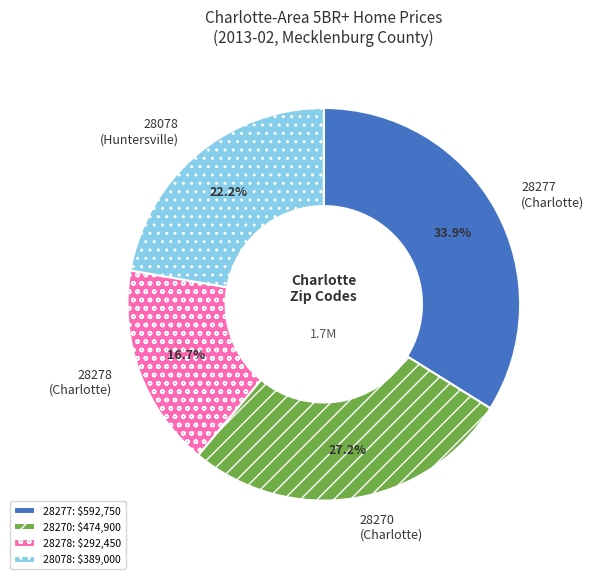

Count the number of slices in the pie.

4